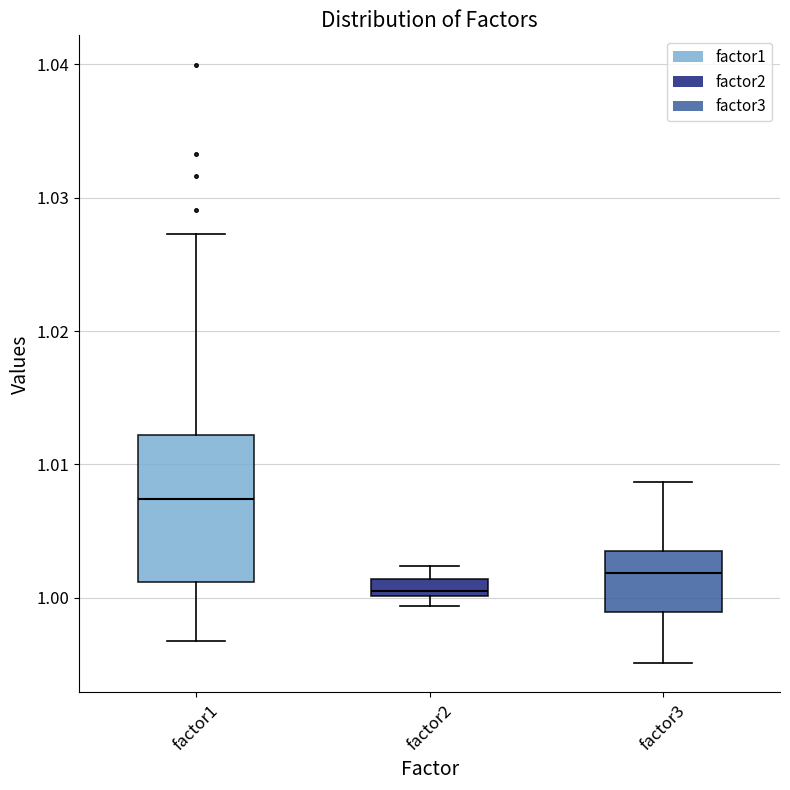

Comparing the boxes themselves (not the whiskers), which one is the tallest?

factor1